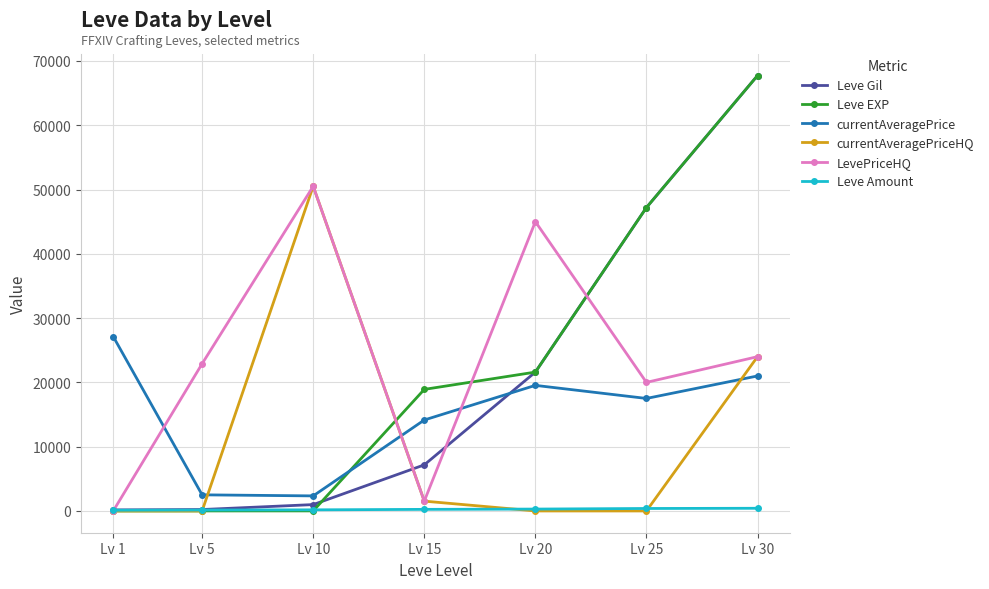

In currentAveragePriceHQ, how many points are higher than both neighbors (excluding endpoints)?

1